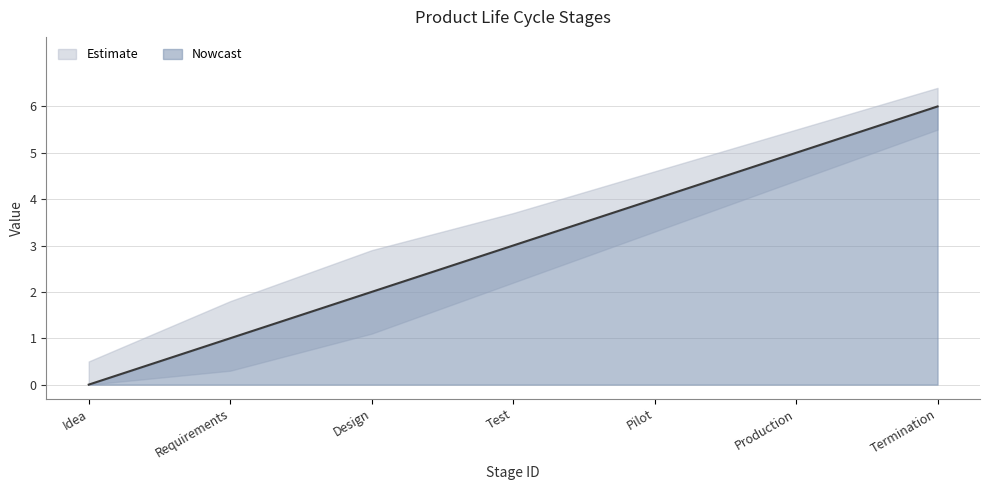

Is the value of upper at Pilot greater than the value of lower at Idea?

Yes